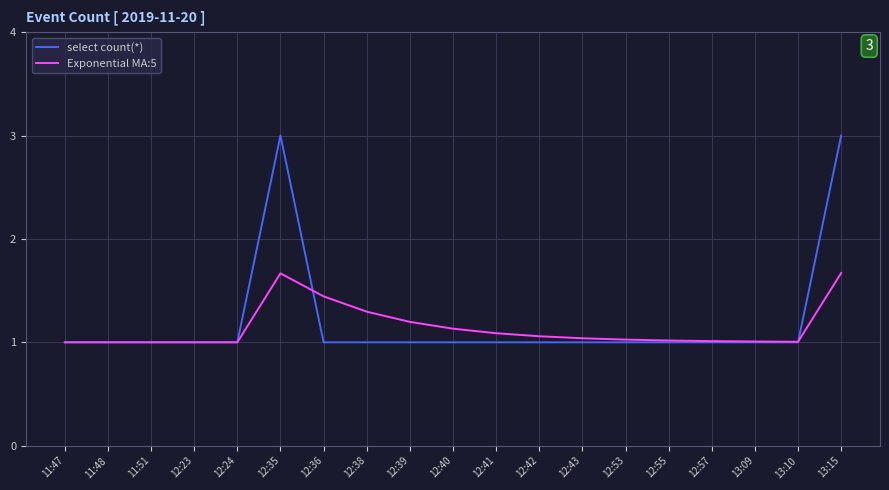

Rank the series by their maximum value, from highest to lowest.

select count(*), Exponential MA:5